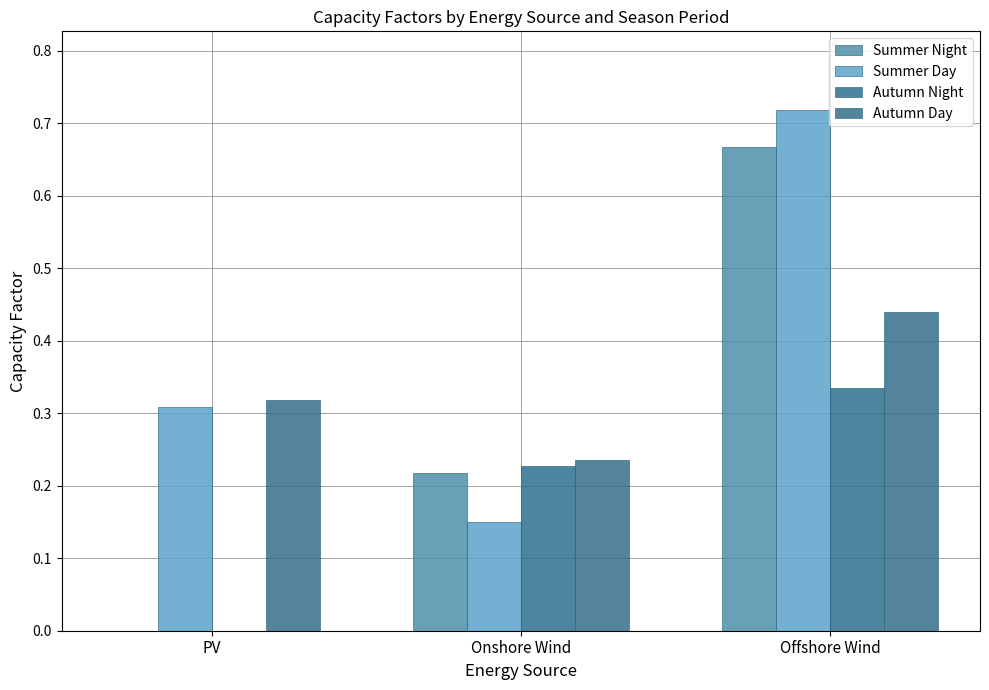

Where is Autumn Day nearest to the value 0?

Onshore Wind